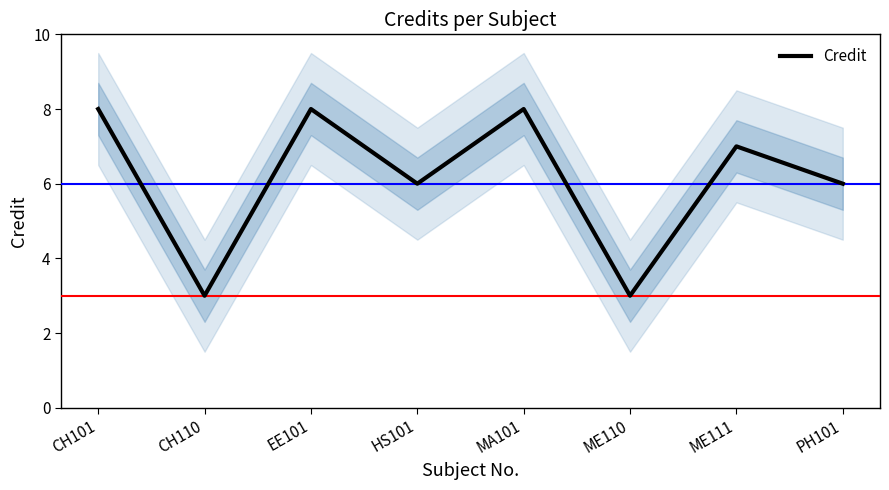

True or false: there are more than 1 points higher than both neighbors.

True